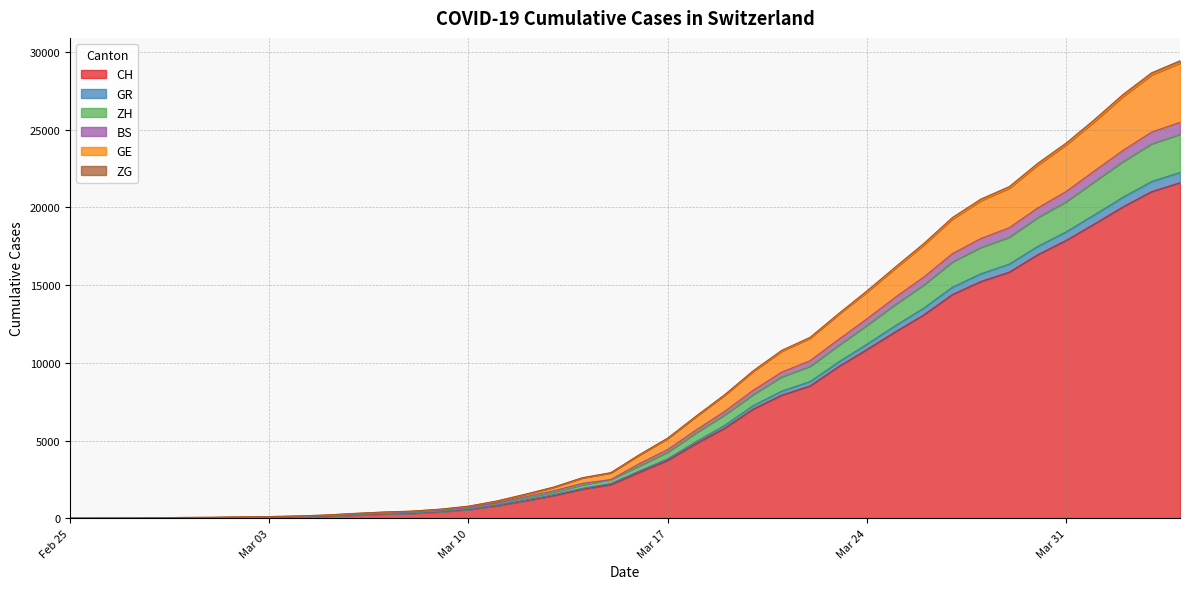

What are all the series names shown in the legend?

CH, GR, ZH, BS, GE, ZG